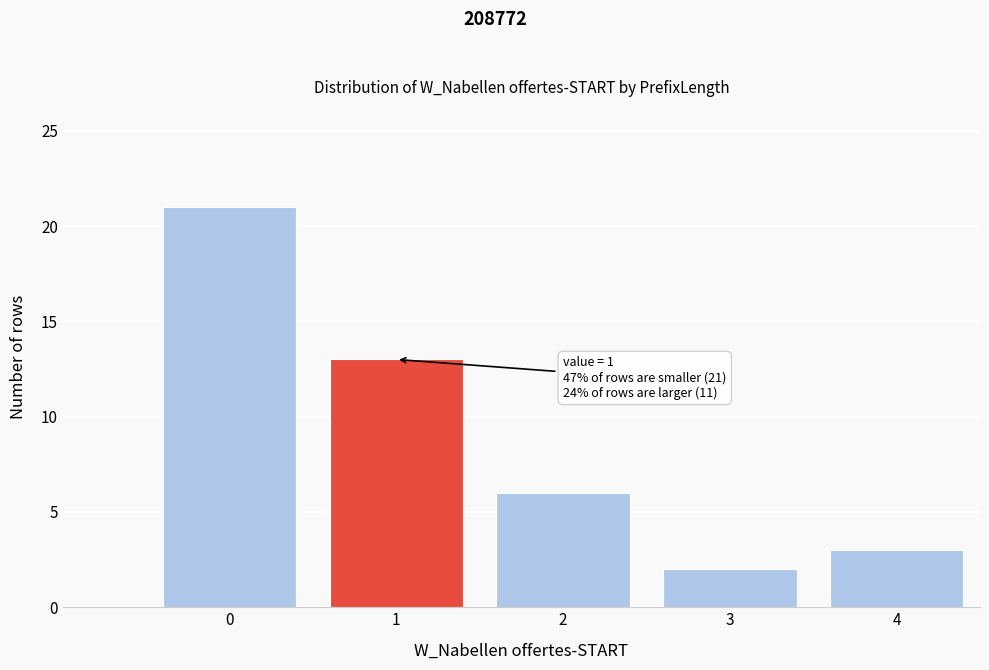

Reading left to right, extract all data points from this chart.

21	13	6	2	3